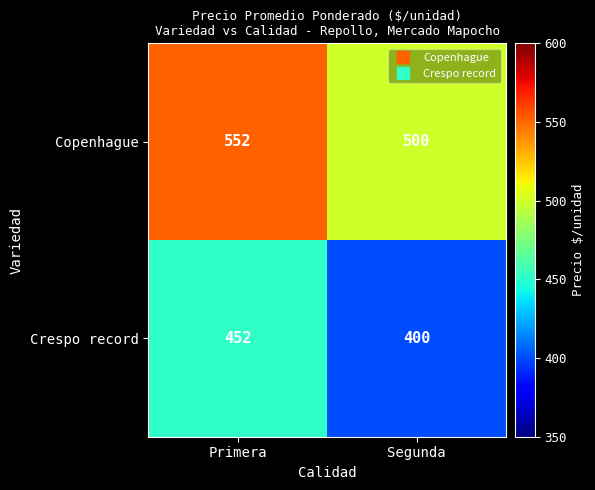

Which series has the largest total across all categories?

Copenhague